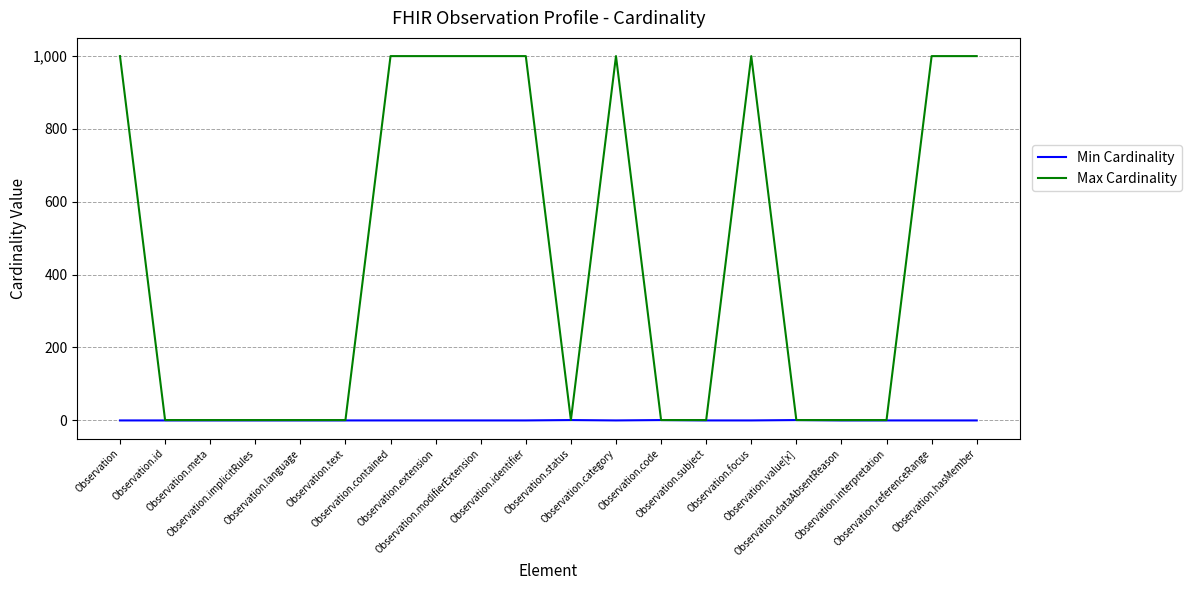

Which series has the widest spread of values?

Max Cardinality